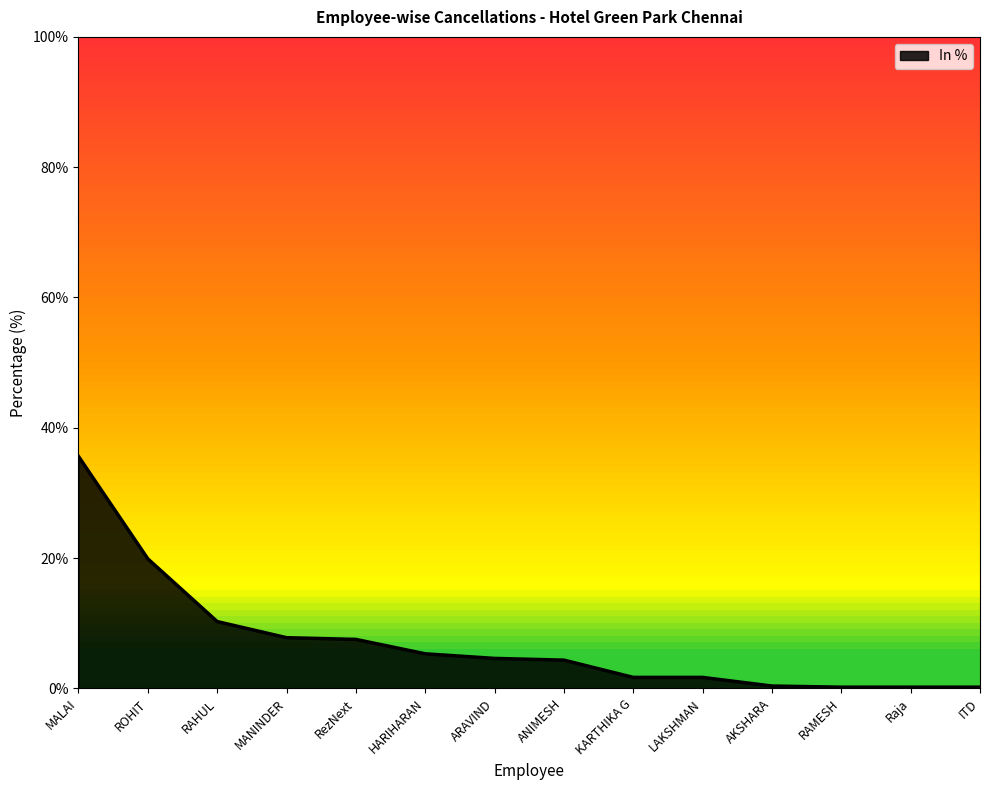

What is the smallest value displayed?

0.2